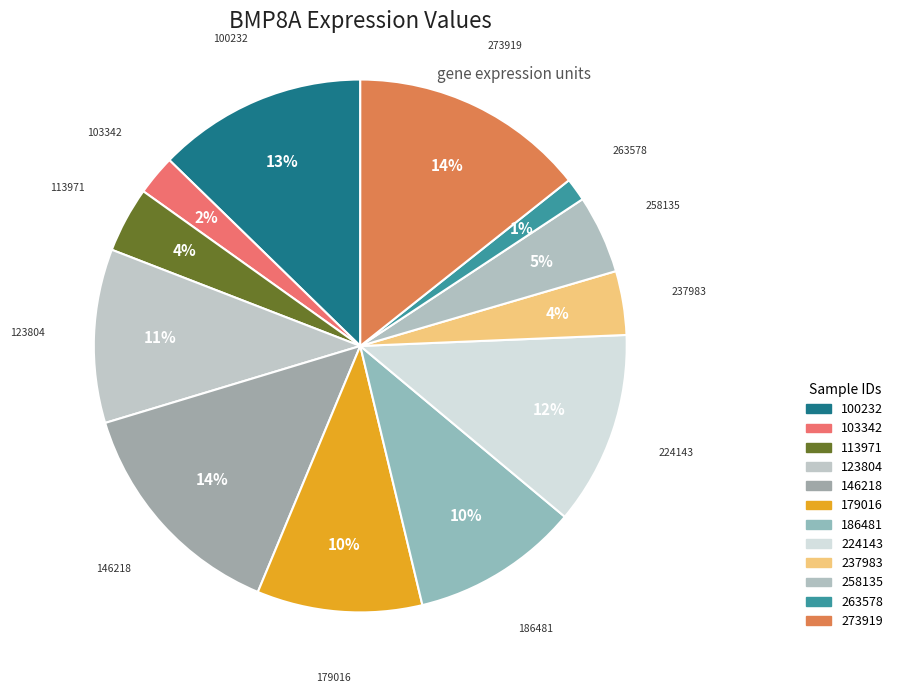

To the nearest percent, what is the average slice percentage?

8%